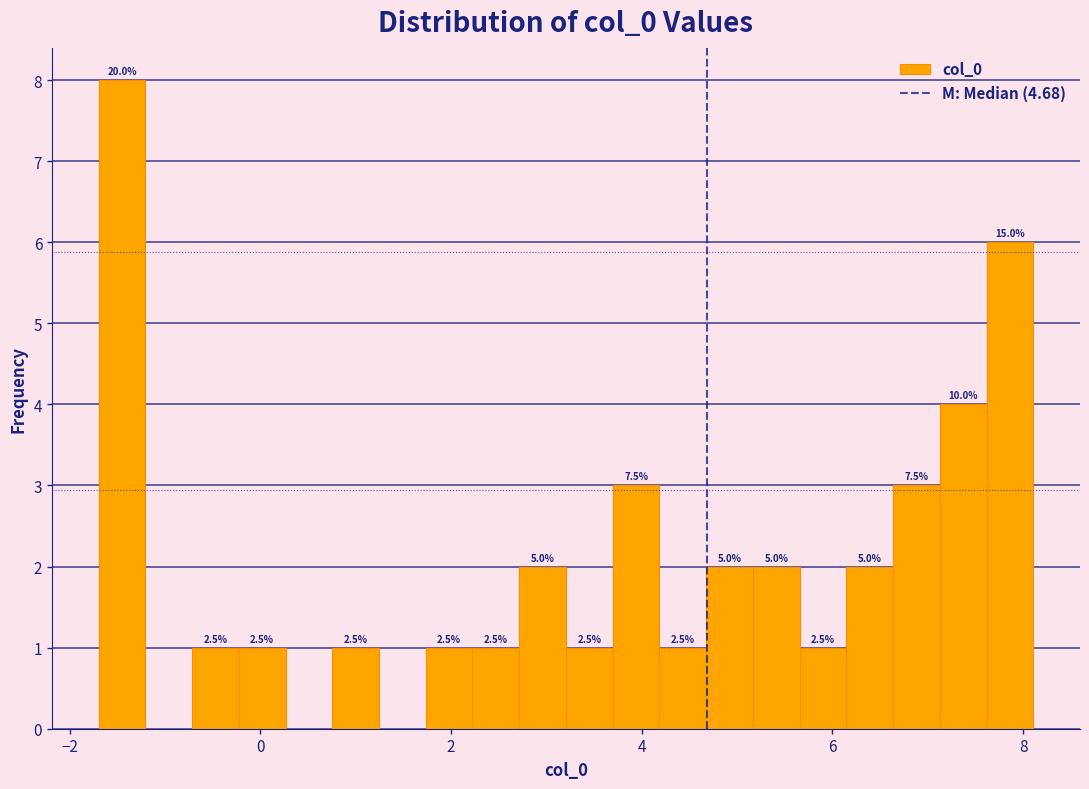

Read against the x-axis, roughly where is the centre of the tallest bar?

-1.4